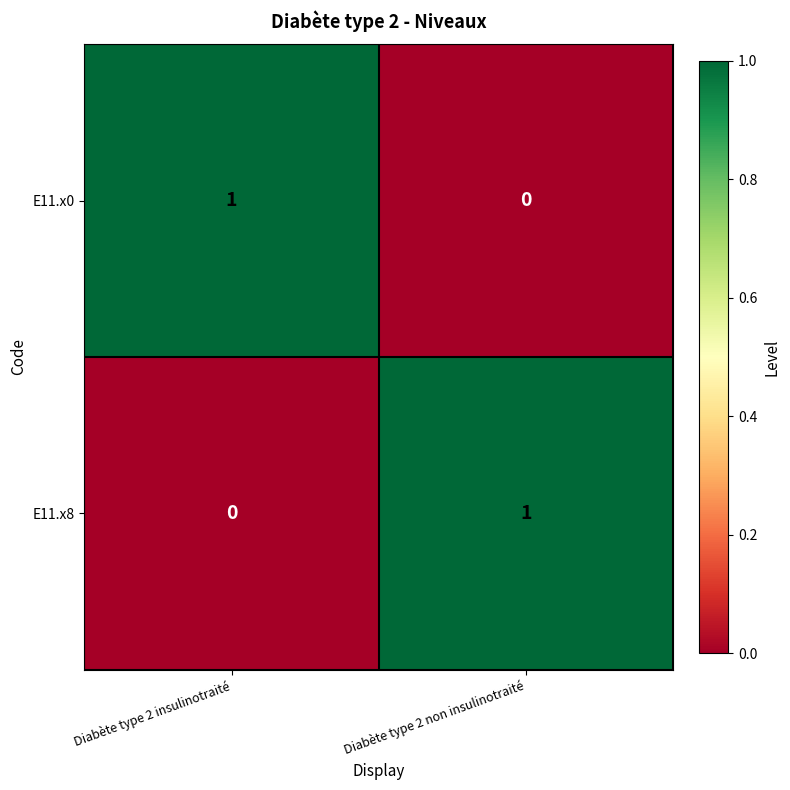

At how many categories does at least one series exceed 0?

2